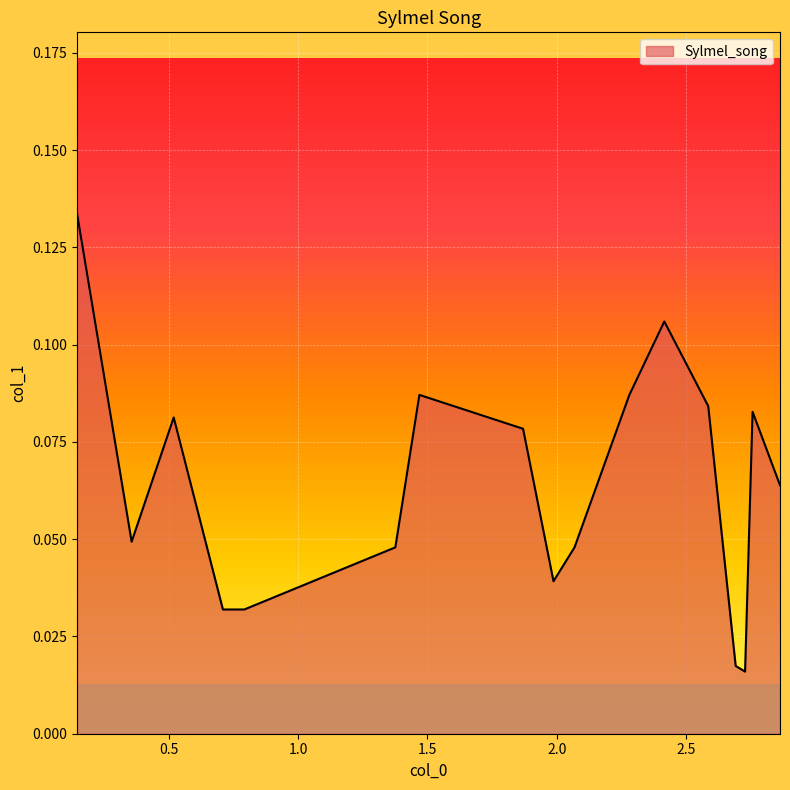

How many lines are shown in the chart?

1